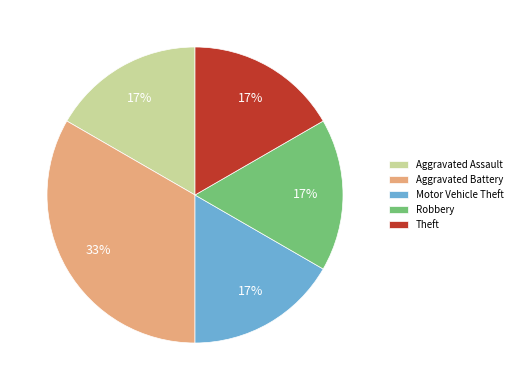

Do Motor Vehicle Theft and Theft together represent more than half of the pie?

No